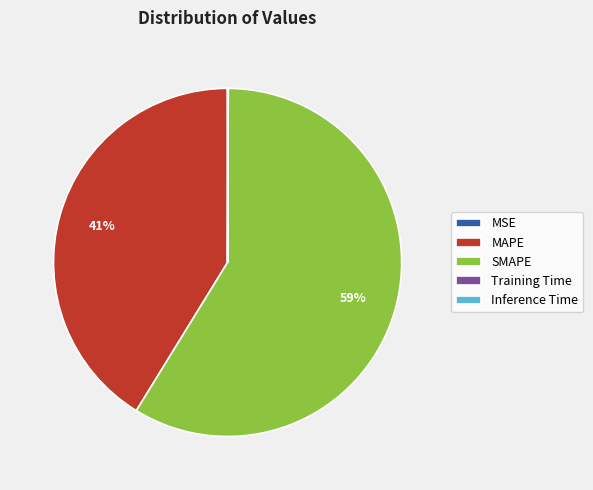

Is the sum of SMAPE and MAPE greater than half?

Yes